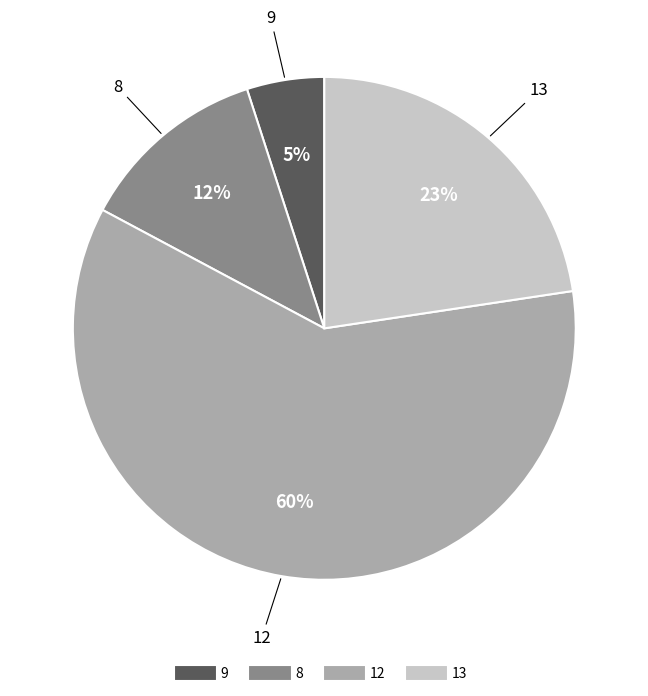

To the nearest percent, what is the average slice percentage?

25%